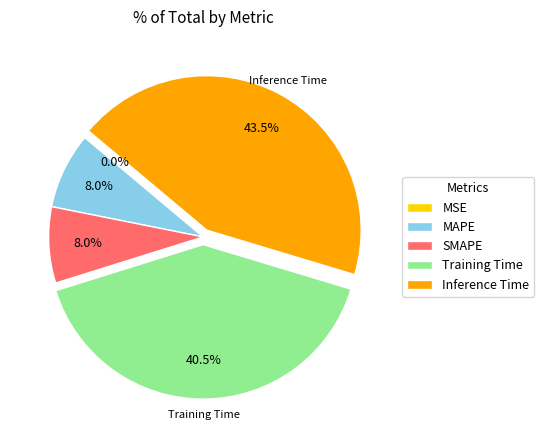

Does Training Time account for over 50% of the chart?

No